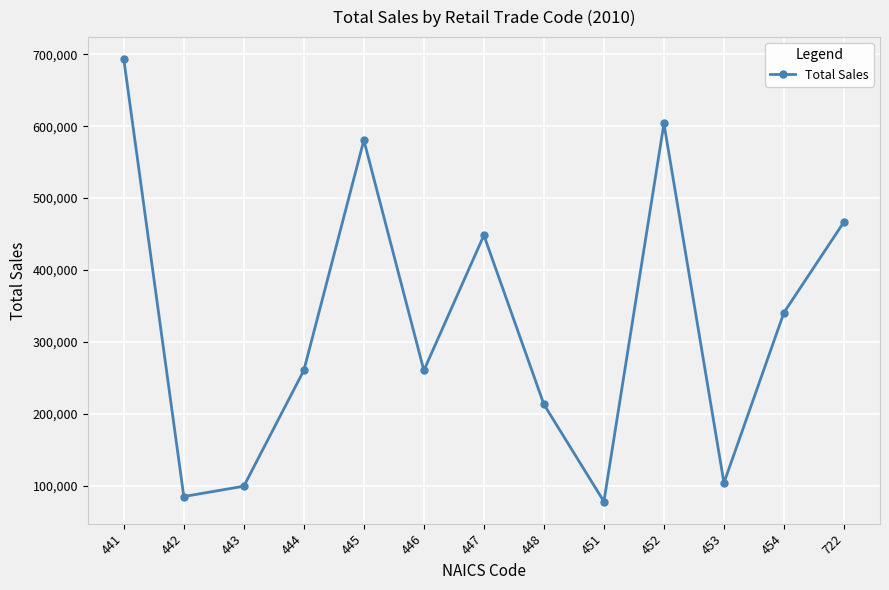

Approximately how many times larger is the value at 454 compared to 445?

0.6